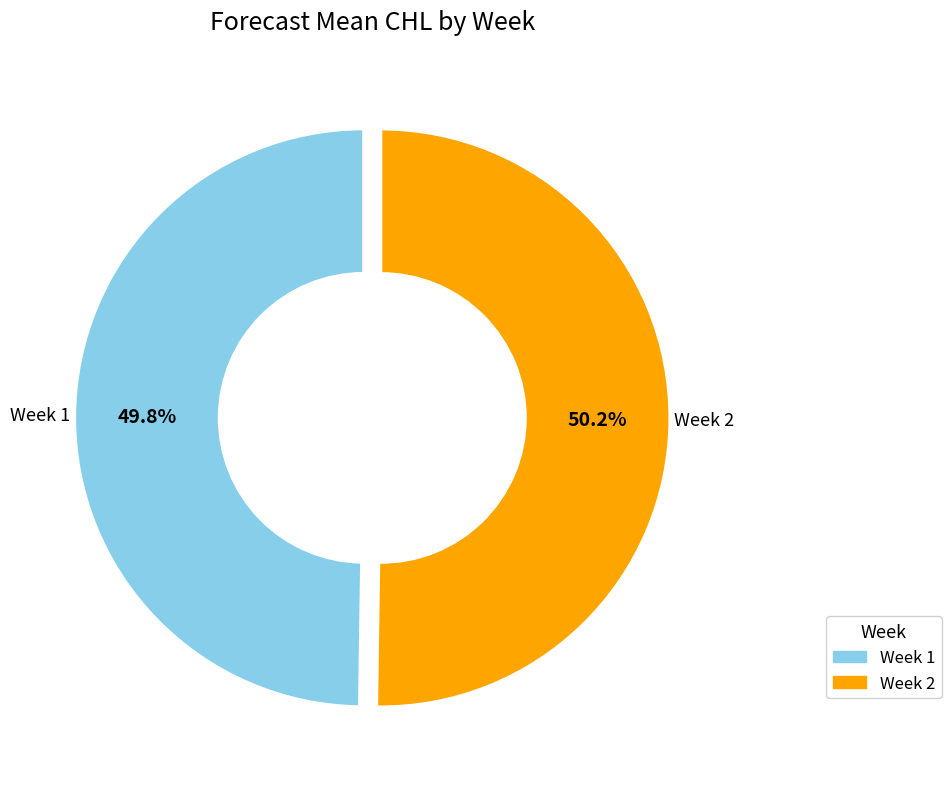

Is there a majority slice in this chart?

Yes